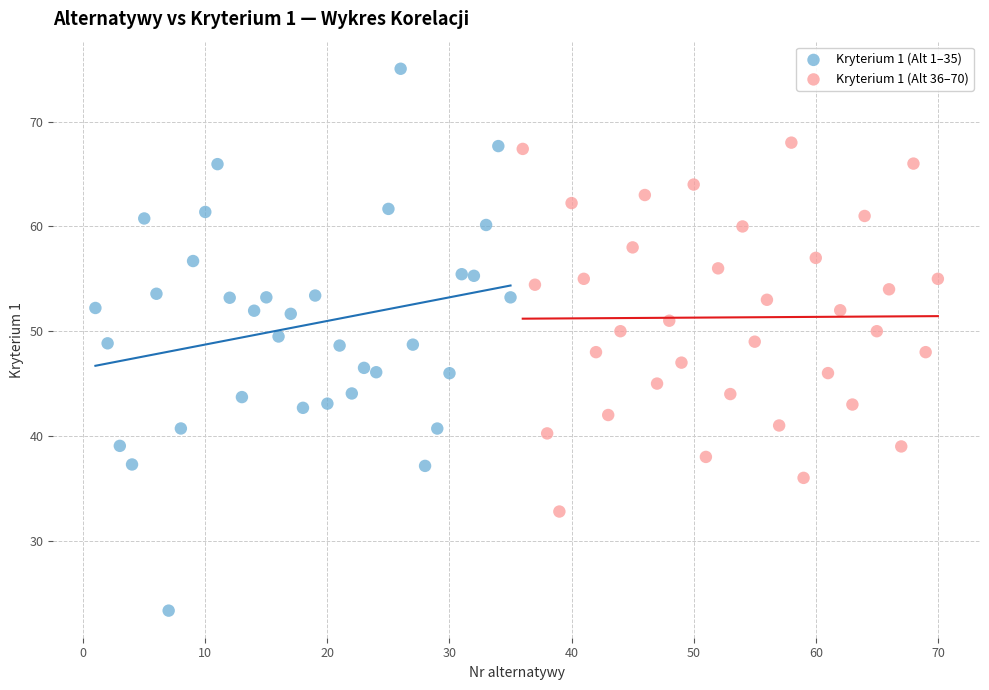

Which series reaches the maximum Y coordinate?

Kryterium 1 (Alt 1–35)